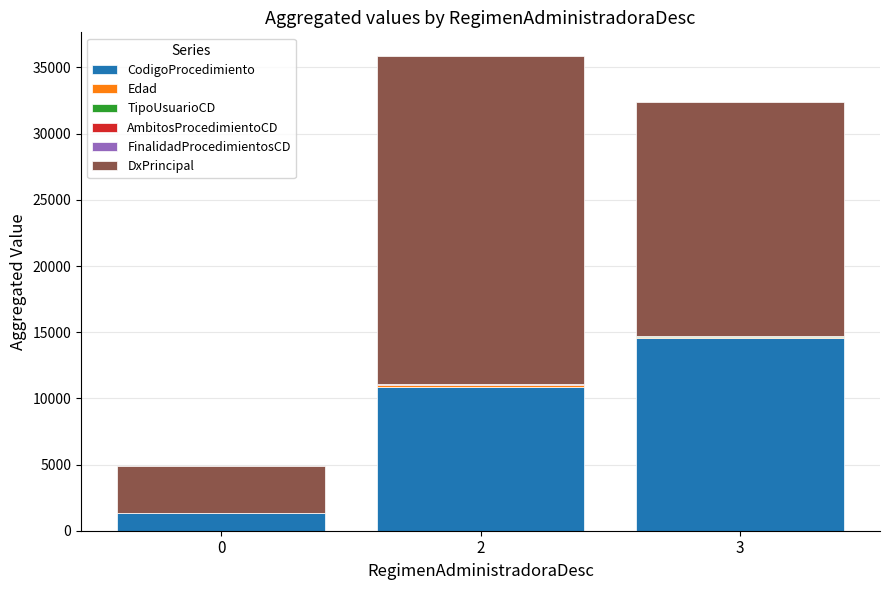

What is the maximum value for CodigoProcedimiento?

14556